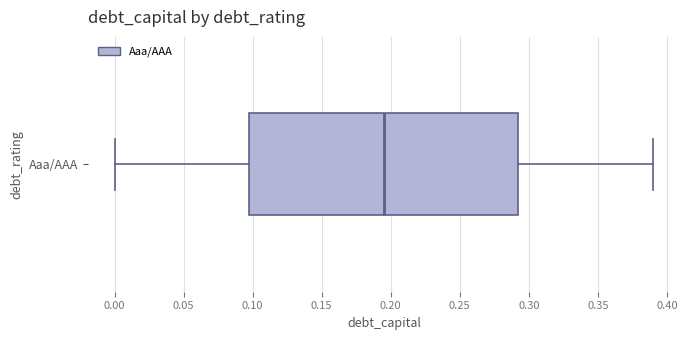

Read this box plot against the x-axis: the position of the median line, the range covered by the box, and the ends of both whiskers. The values are not printed on the chart, so give them approximately, as read against the axis.

median 0.195, box 0.100 to 0.295, whiskers 0.000 to 0.390